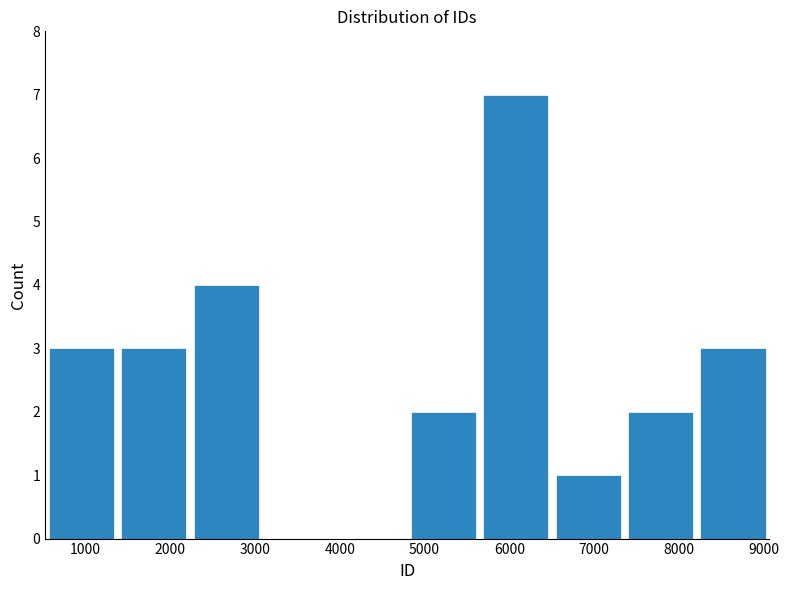

Over which range of the x-axis is the bar tallest?

5600 to 6500